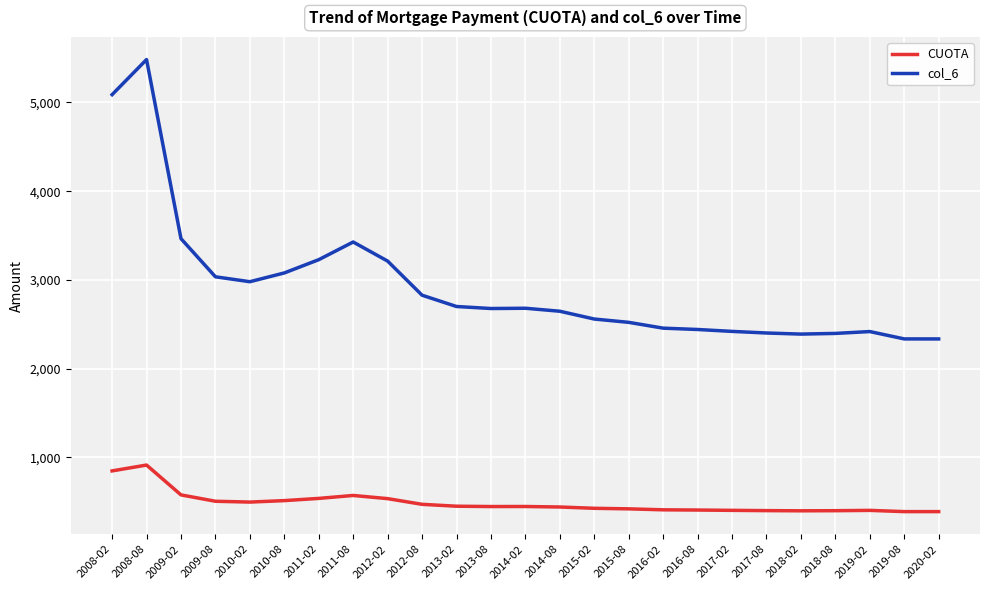

Which series changed the most between 2011-02 and 2017-08?

col_6